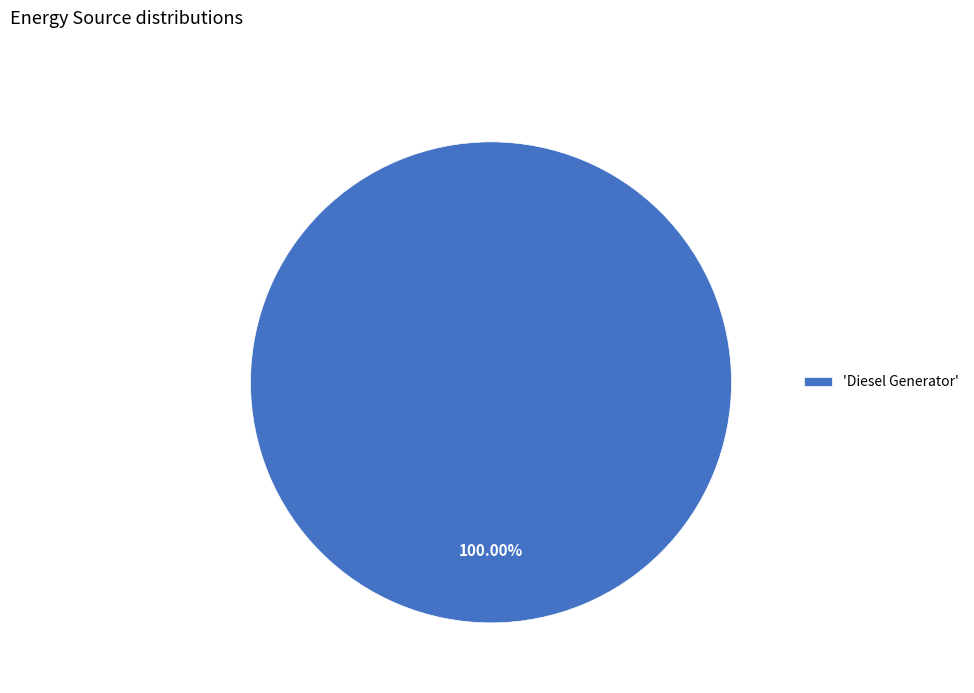

Rank the categories by value from lowest to highest.

'Diesel Generator'